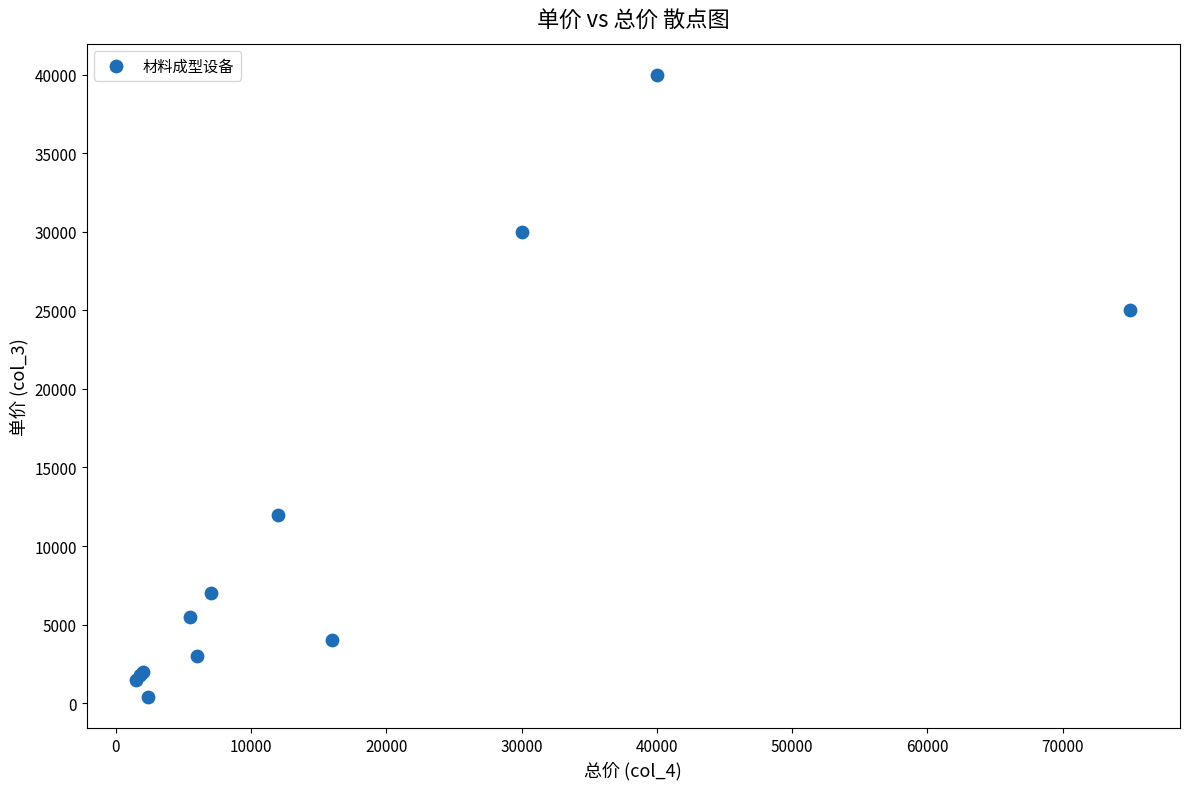

What Y value in the scatter plot is closest to 20200?

25000